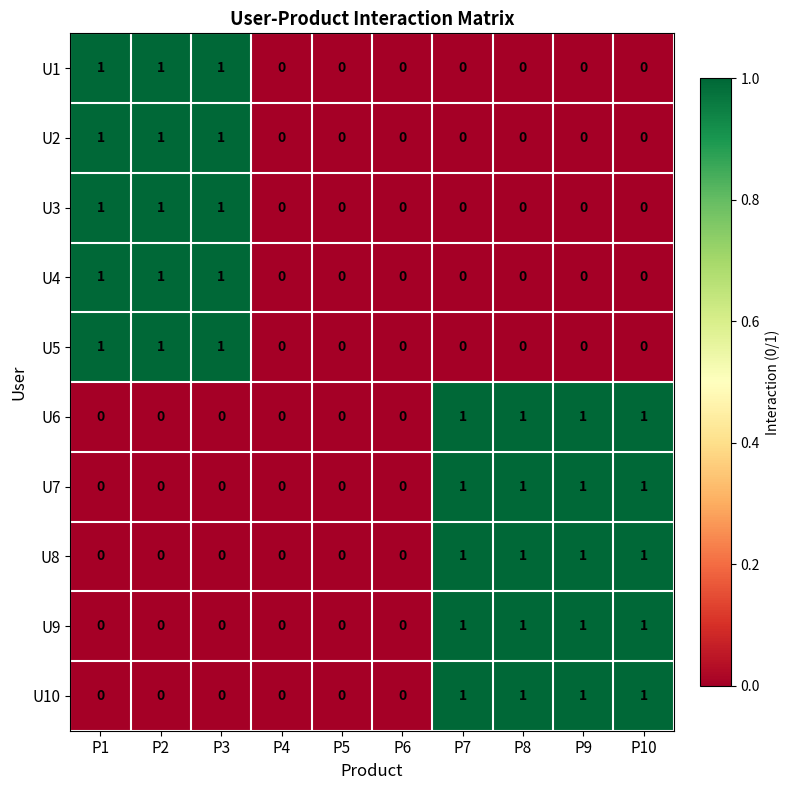

What is the total value across all series at P7?

5